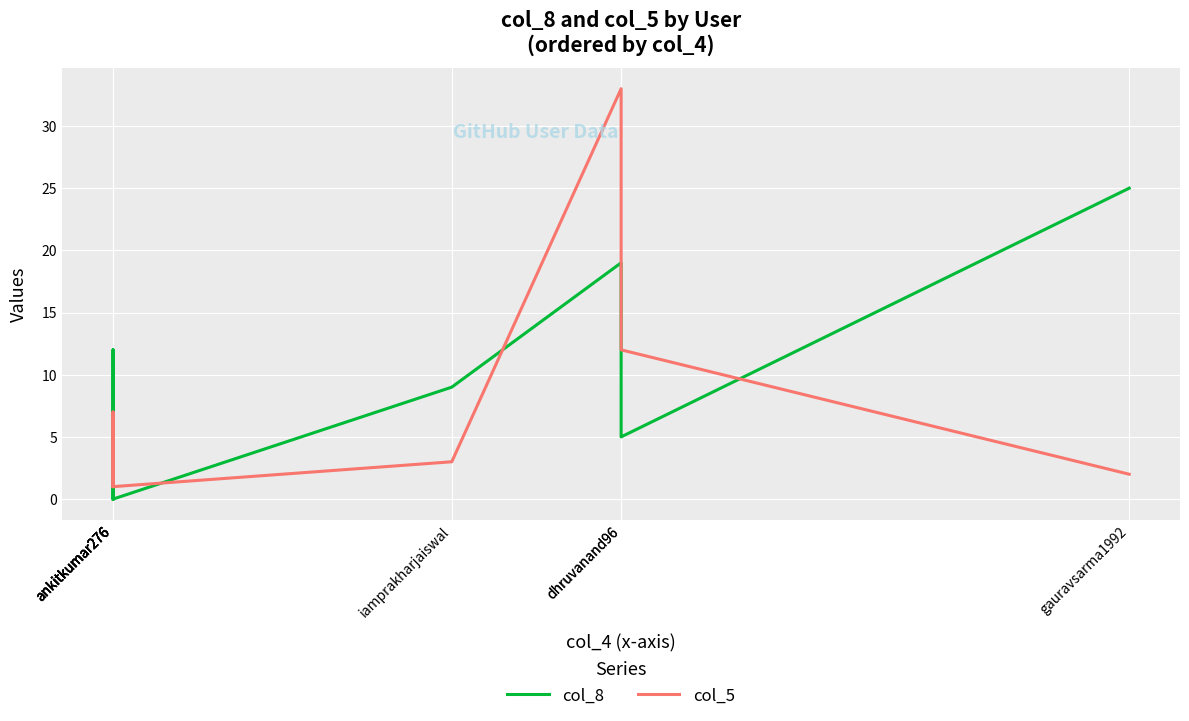

Is this an area chart (filled region under the line)?

No